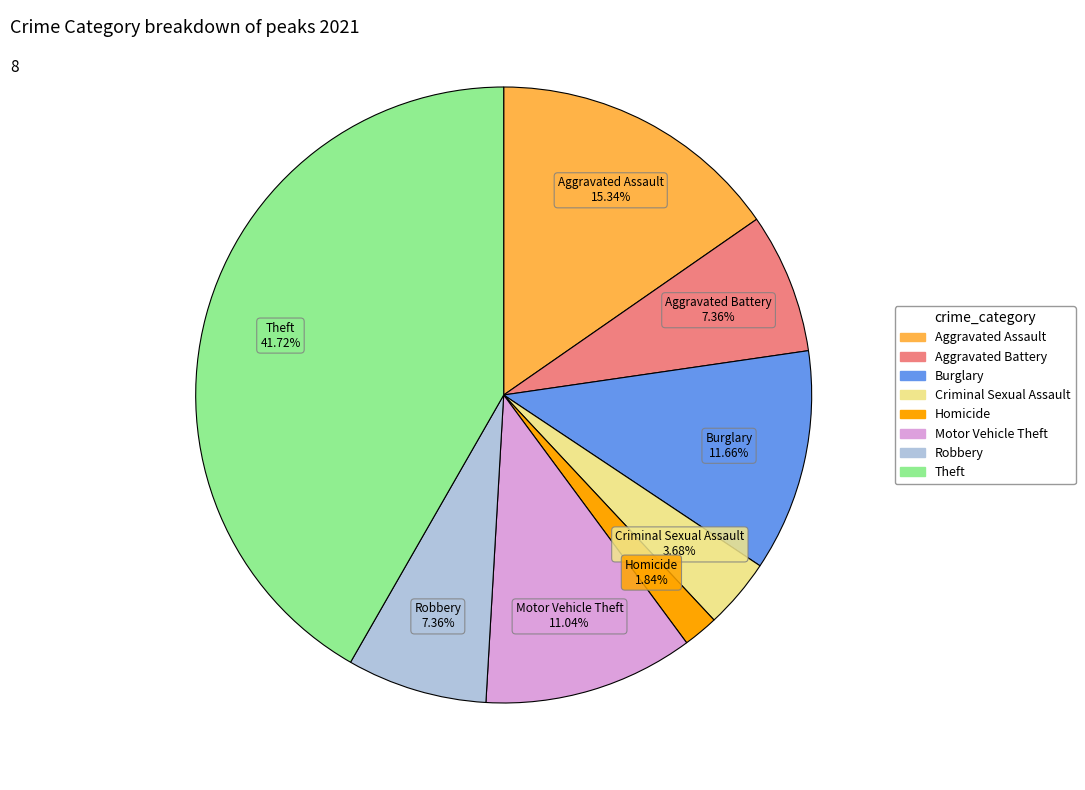

Is there a majority slice in this chart?

No